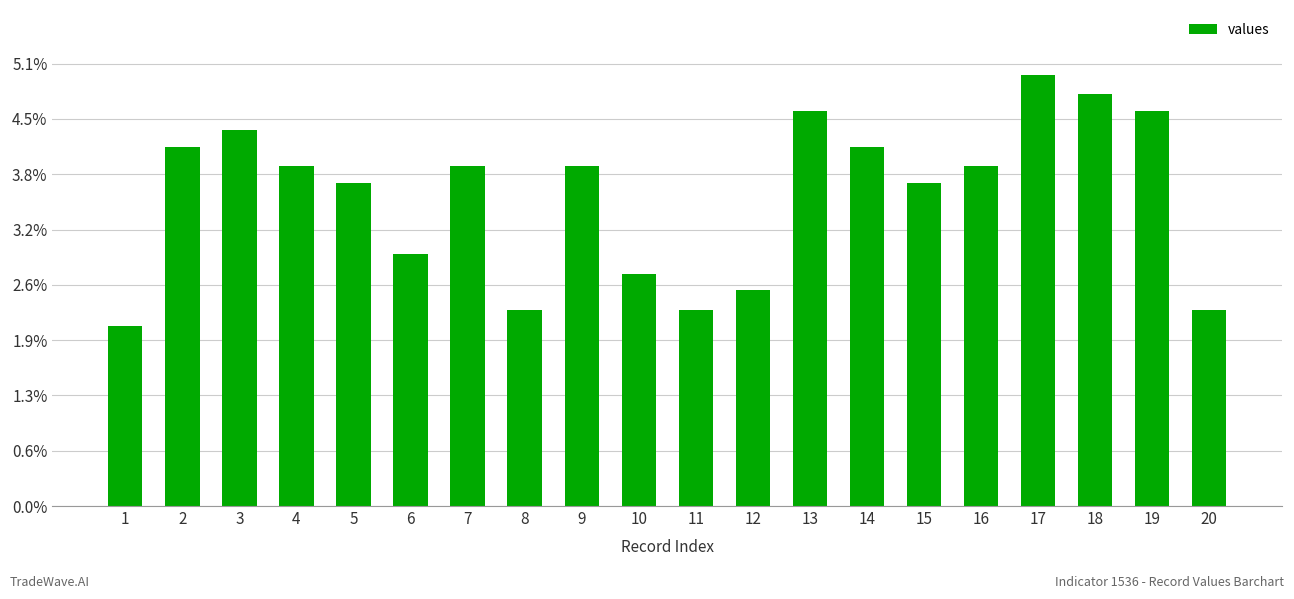

What is the difference between the maximum and minimum values?

91